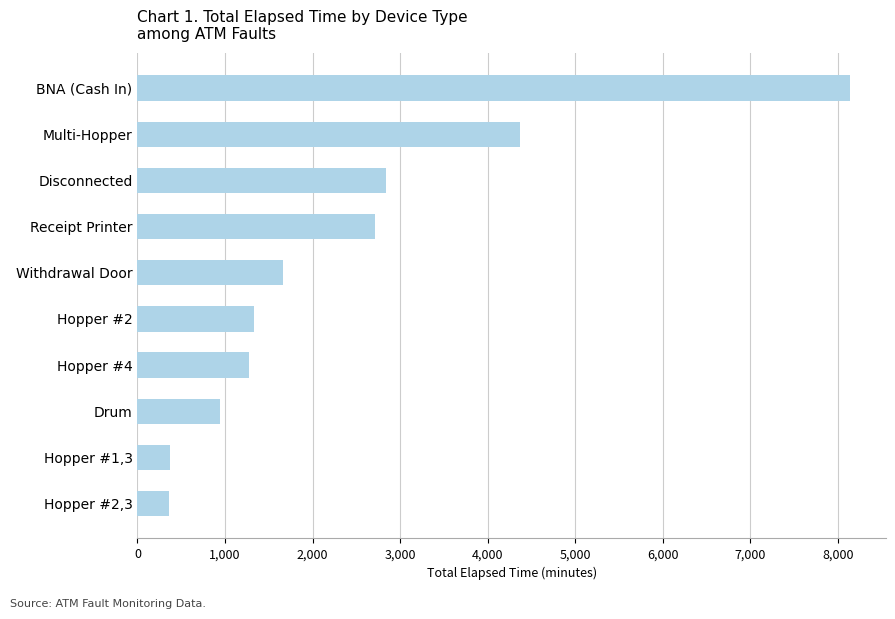

Where is the data nearest to the value 4252?

Multi-Hopper